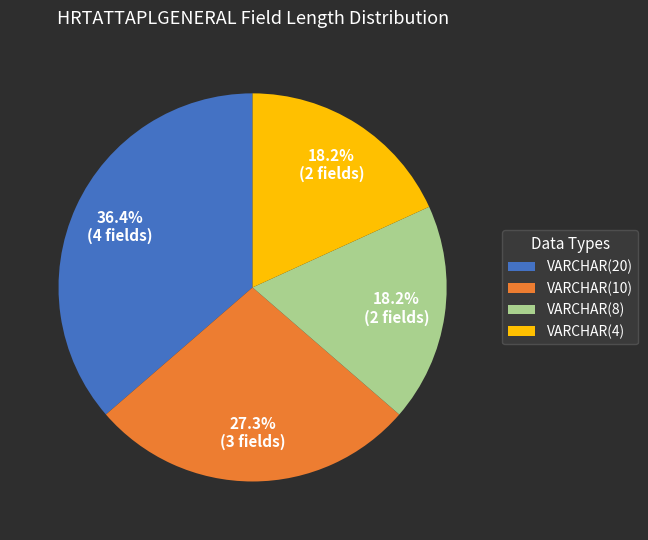

Which slice is the largest?

VARCHAR(20)